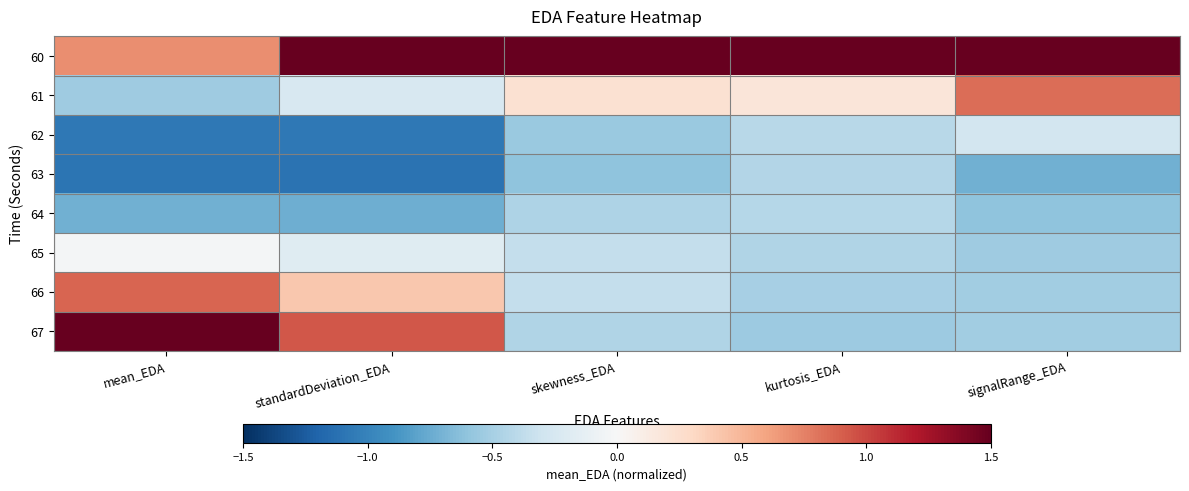

Rank the series at skewness_EDA from lowest to highest value.

63, 62, 64, 67, 65, 66, 61, 60